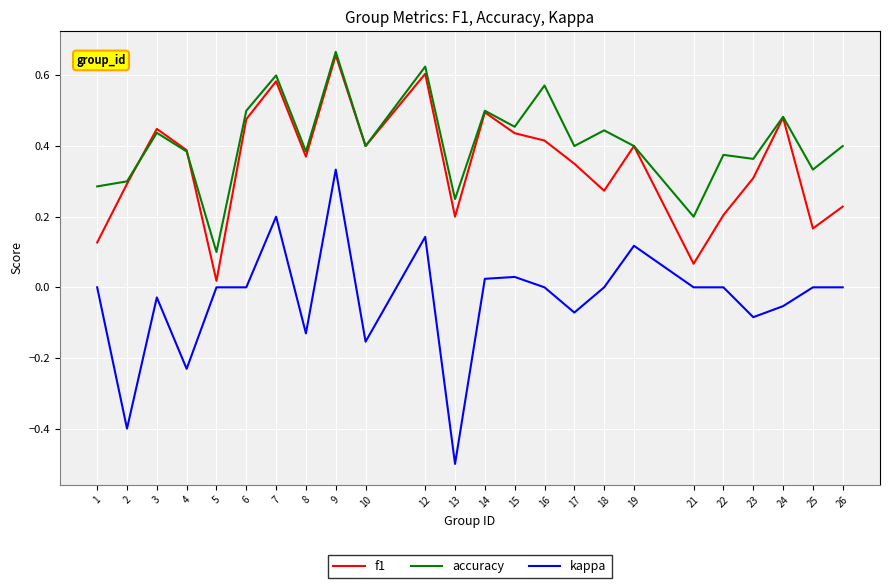

True or false: kappa and accuracy intersect in this chart.

False